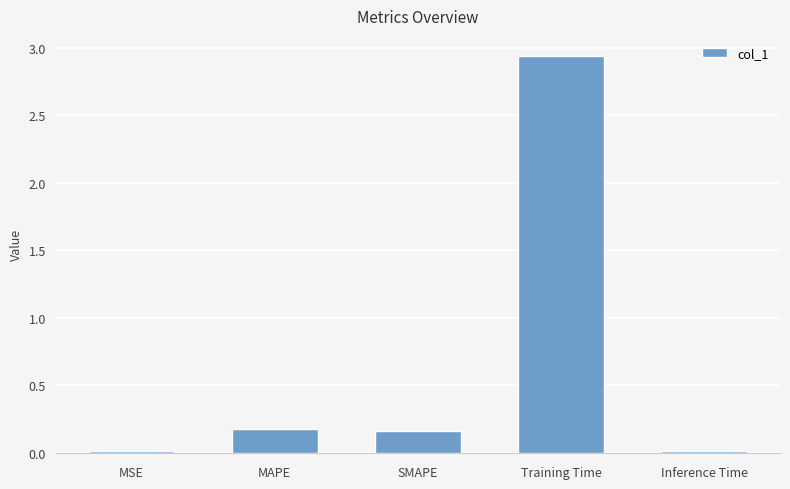

The value at MSE is 0.0. True or false?

True